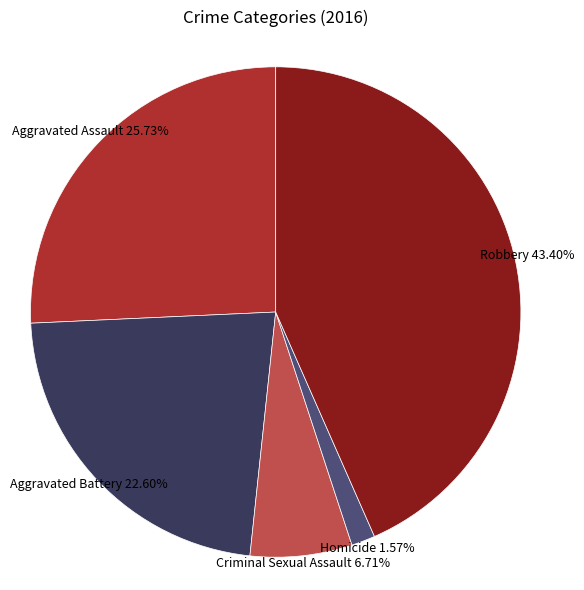

Is there any slice that represents more than half of the pie?

No